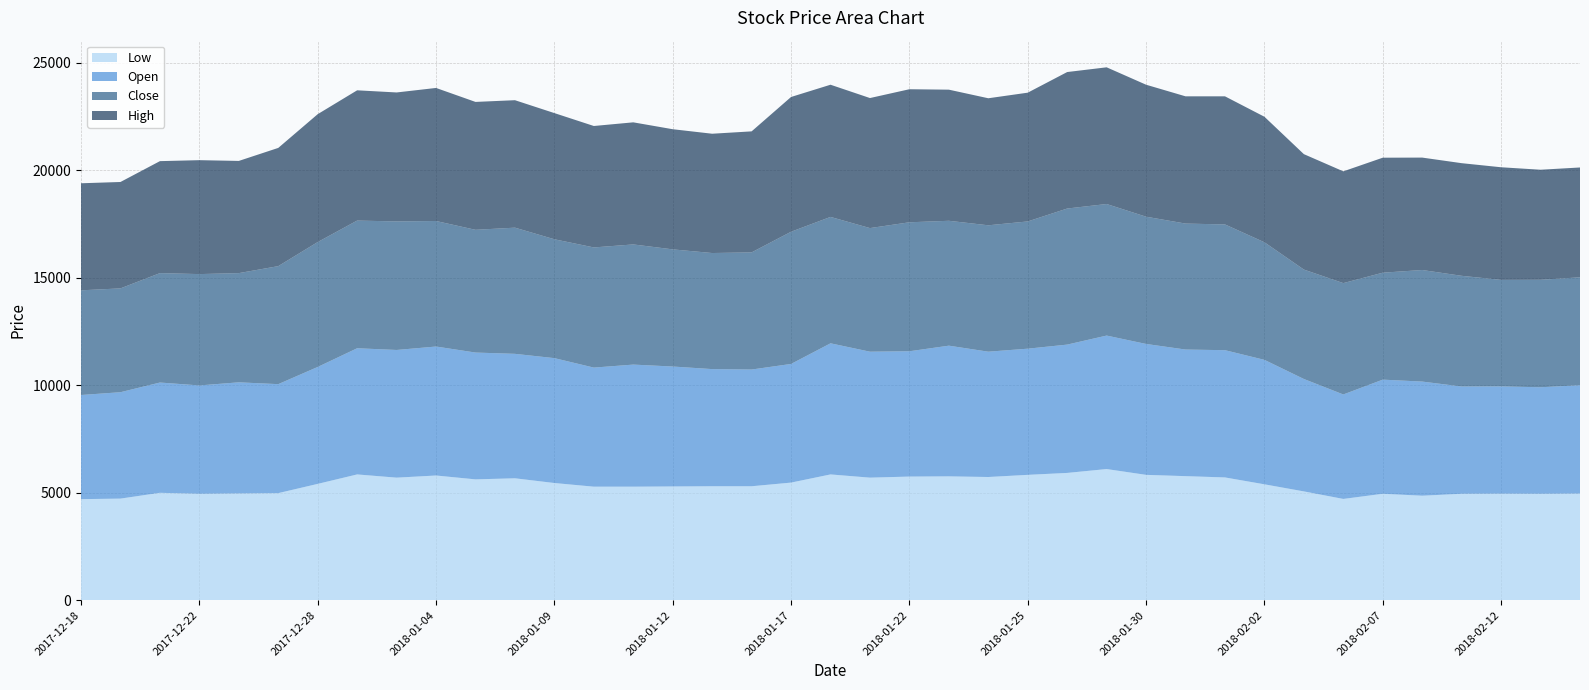

Reading left to right, list all the values displayed in this chart.

Low: 2017-12-18=4700	2017-12-19=4725	2017-12-21=4995	2017-12-22=4950	2017-12-26=4965	2017-12-27=4980	2017-12-28=5410	2018-01-02=5850	2018-01-03=5700	2018-01-04=5800	2018-01-05=5620	2018-01-08=5670	2018-01-09=5450	2018-01-10=5280	2018-01-11=5280	2018-01-12=5290	2018-01-15=5300	2018-01-16=5300	2018-01-17=5470	2018-01-18=5850	2018-01-19=5700	2018-01-22=5750	2018-01-23=5760	2018-01-24=5730	2018-01-25=5830	2018-01-26=5920	2018-01-29=6100	2018-01-30=5830	2018-01-31=5770	2018-02-01=5710	2018-02-02=5390	2018-02-05=5060	2018-02-06=4710	2018-02-07=4950	2018-02-08=4860	2018-02-09=4950	2018-02-12=4955	2018-02-13=4950	2018-02-14=4960
Open: 2017-12-18=4845	2017-12-19=4950	2017-12-21=5130	2017-12-22=5040	2017-12-26=5170	2017-12-27=5070	2017-12-28=5440	2018-01-02=5870	2018-01-03=5940	2018-01-04=6000	2018-01-05=5900	2018-01-08=5790	2018-01-09=5810	2018-01-10=5540	2018-01-11=5680	2018-01-12=5580	2018-01-15=5450	2018-01-16=5430	2018-01-17=5520	2018-01-18=6100	2018-01-19=5860	2018-01-22=5830	2018-01-23=6080	2018-01-24=5830	2018-01-25=5870	2018-01-26=5970	2018-01-29=6210	2018-01-30=6090	2018-01-31=5890	2018-02-01=5920	2018-02-02=5790	2018-02-05=5230	2018-02-06=4860	2018-02-07=5310	2018-02-08=5310	2018-02-09=4990	2018-02-12=4990	2018-02-13=4955	2018-02-14=5040
Close: 2017-12-18=4870	2017-12-19=4830	2017-12-21=5090	2017-12-22=5180	2017-12-26=5080	2017-12-27=5490	2017-12-28=5810	2018-01-02=5940	2018-01-03=5980	2018-01-04=5840	2018-01-05=5710	2018-01-08=5870	2018-01-09=5530	2018-01-10=5590	2018-01-11=5590	2018-01-12=5450	2018-01-15=5400	2018-01-16=5450	2018-01-17=6150	2018-01-18=5880	2018-01-19=5750	2018-01-22=6000	2018-01-23=5810	2018-01-24=5880	2018-01-25=5920	2018-01-26=6330	2018-01-29=6120	2018-01-30=5920	2018-01-31=5860	2018-02-01=5850	2018-02-02=5470	2018-02-05=5090	2018-02-06=5180	2018-02-07=4975	2018-02-08=5190	2018-02-09=5150	2018-02-12=4955	2018-02-13=5000	2018-02-14=5020
High: 2017-12-18=4980	2017-12-19=4950	2017-12-21=5210	2017-12-22=5300	2017-12-26=5220	2017-12-27=5500	2017-12-28=5950	2018-01-02=6060	2018-01-03=6000	2018-01-04=6190	2018-01-05=5950	2018-01-08=5930	2018-01-09=5870	2018-01-10=5650	2018-01-11=5680	2018-01-12=5590	2018-01-15=5550	2018-01-16=5630	2018-01-17=6270	2018-01-18=6150	2018-01-19=6050	2018-01-22=6190	2018-01-23=6100	2018-01-24=5910	2018-01-25=5990	2018-01-26=6350	2018-01-29=6360	2018-01-30=6140	2018-01-31=5920	2018-02-01=5960	2018-02-02=5840	2018-02-05=5370	2018-02-06=5200	2018-02-07=5350	2018-02-08=5230	2018-02-09=5240	2018-02-12=5240	2018-02-13=5120	2018-02-14=5110